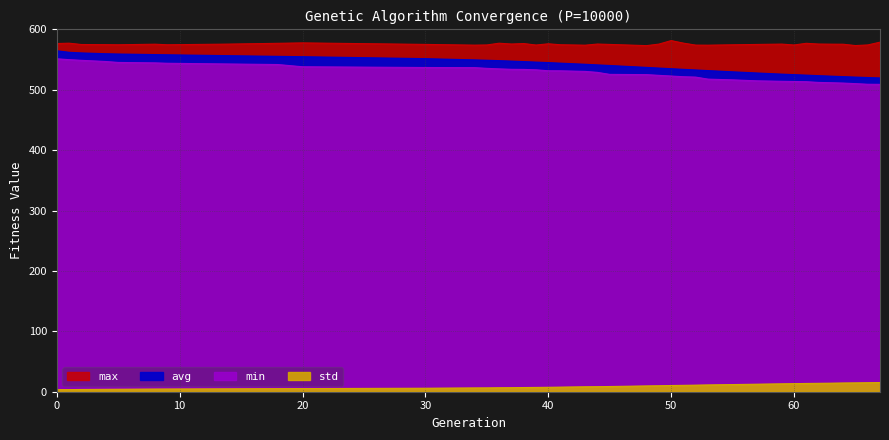

What is the highest value of the std series?

15.2